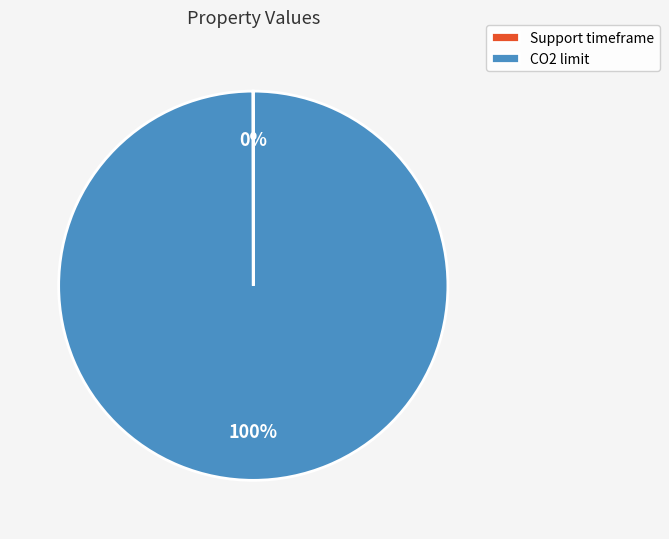

The CO2 limit slice represents 100% of the pie. True or false?

True